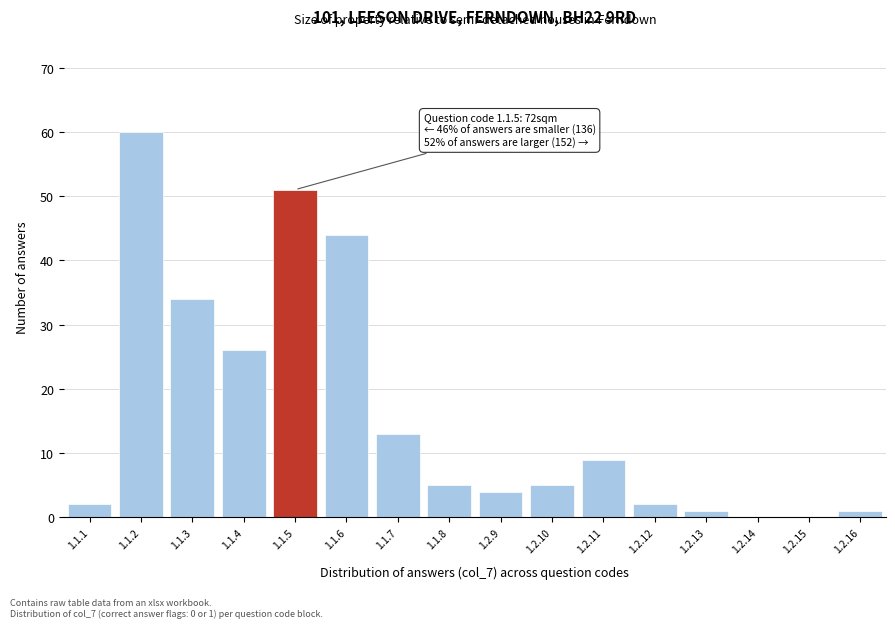

Reading left to right, transcribe all the data shown in this chart.

1.1.1=2	1.1.2=60	1.1.3=34	1.1.4=26	1.1.5=51	1.1.6=44	1.1.7=13	1.1.8=5	1.2.9=4	1.2.10=5	1.2.11=9	1.2.12=2	1.2.13=1	1.2.14=0	1.2.15=0	1.2.16=1